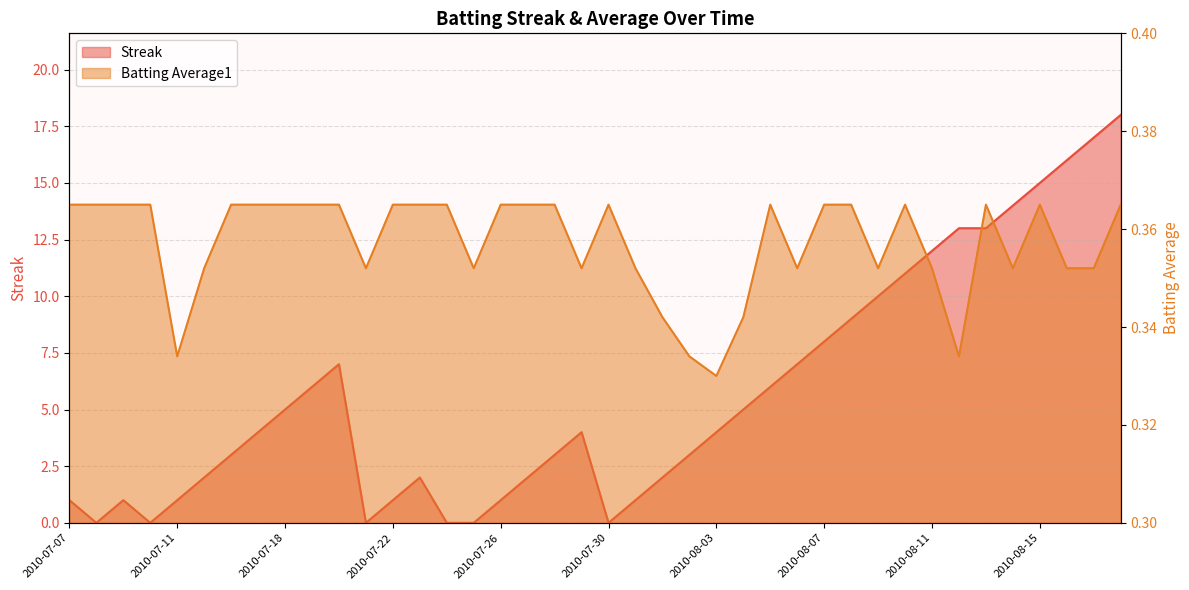

What value does the Streak series have at 2010-07-18?

5.0